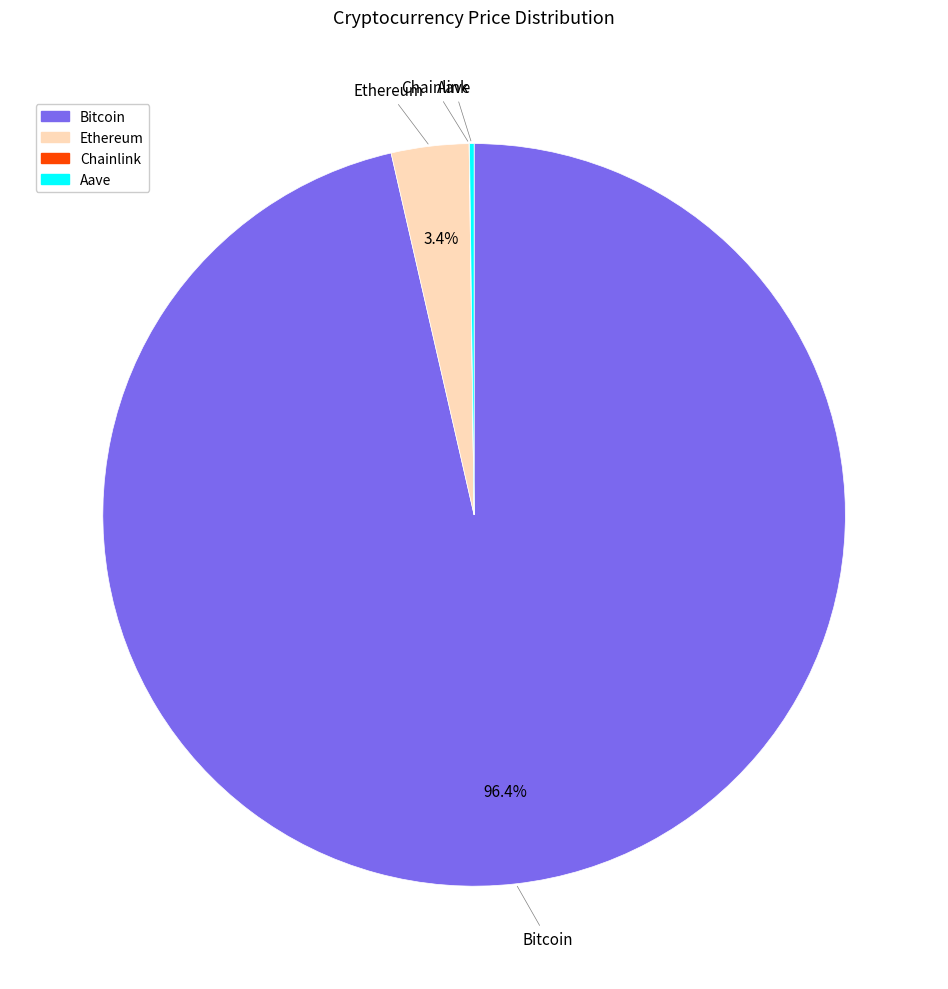

Which slice is the largest?

Bitcoin